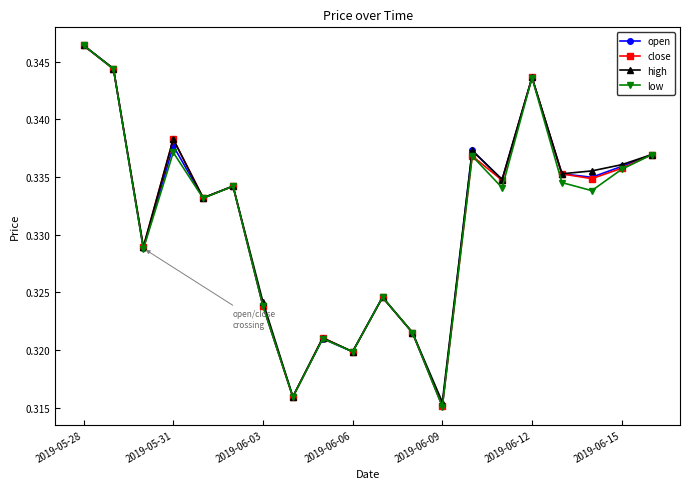

In close, how many points are lower than both neighbors (excluding endpoints)?

7